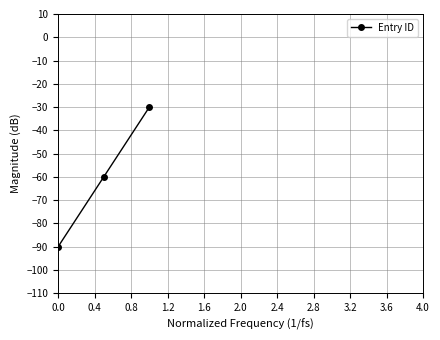

Reading left to right, list all the values displayed in this chart.

-90	-60	-30